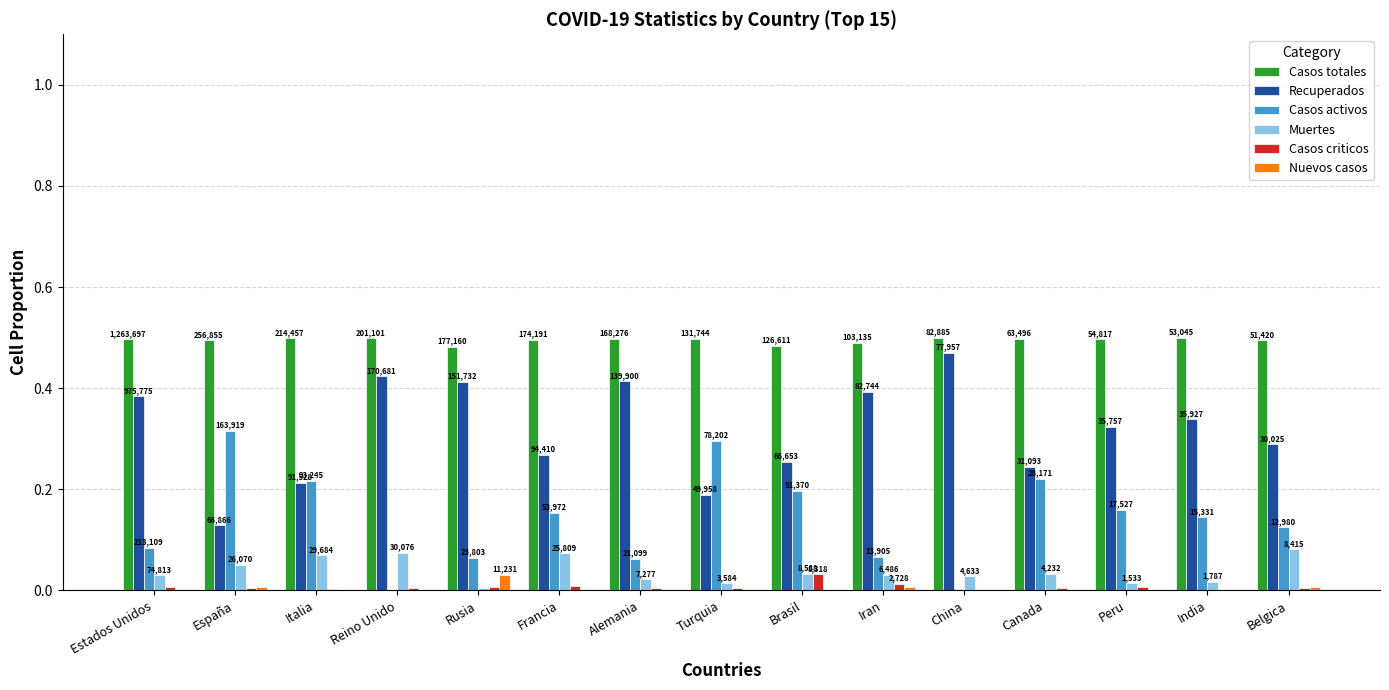

At Italia, list the series in order from largest to smallest.

Casos totales, Casos activos, Recuperados, Muertes, Casos criticos, Nuevos casos